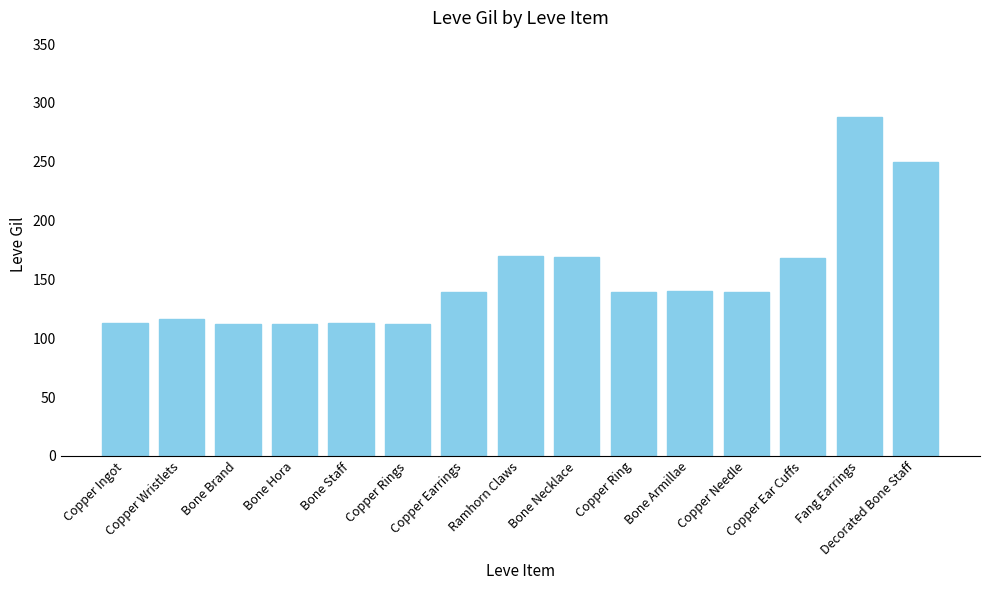

Are the bars horizontal?

No